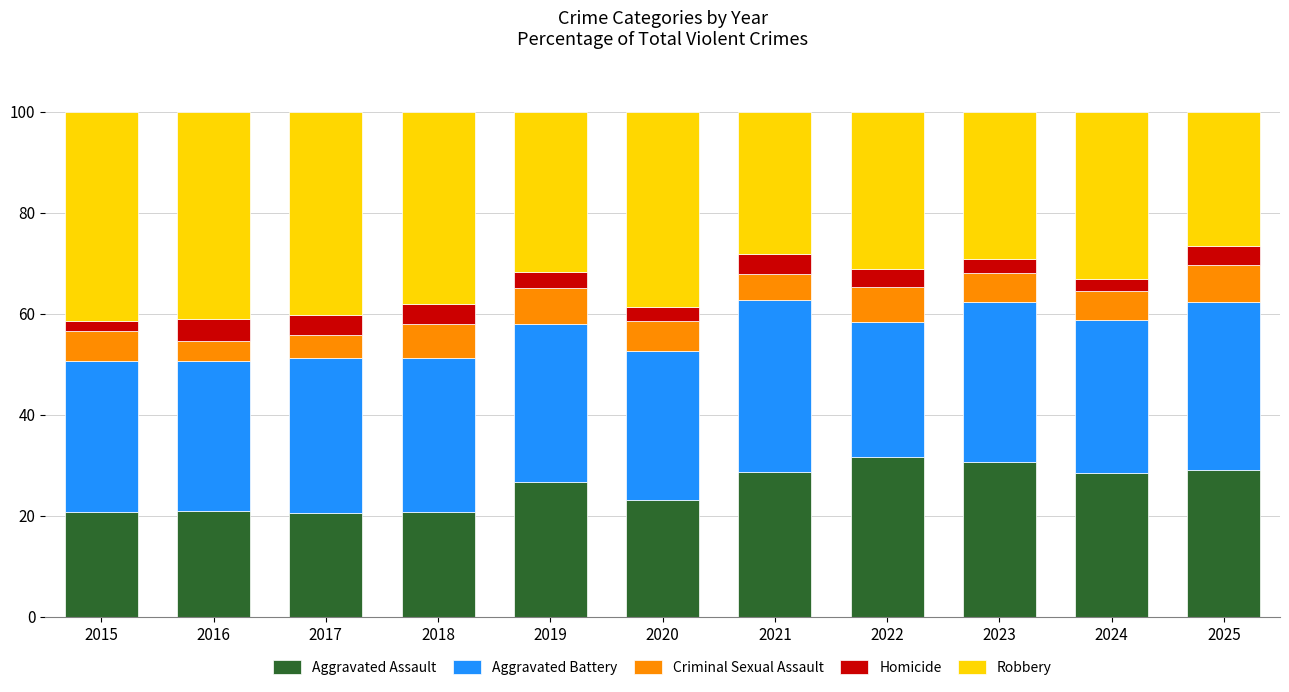

What is the sum of the Aggravated Assault values at 2024 and 2023?

59.2